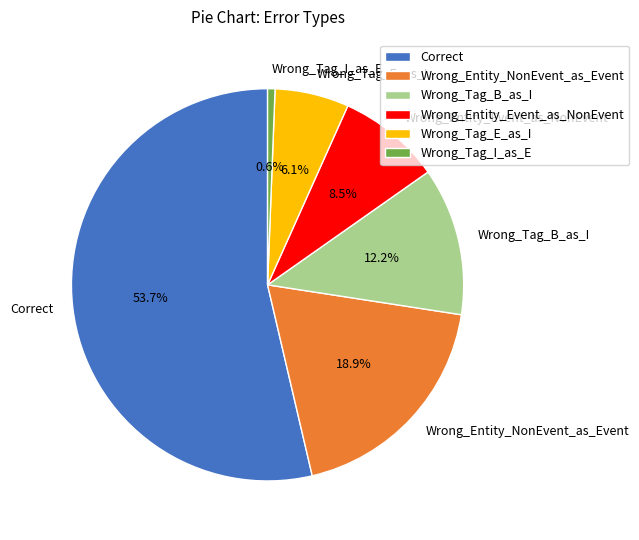

Combined, what portion of the pie is Wrong_Tag_E_as_I and Wrong_Entity_NonEvent_as_Event?

25.0%